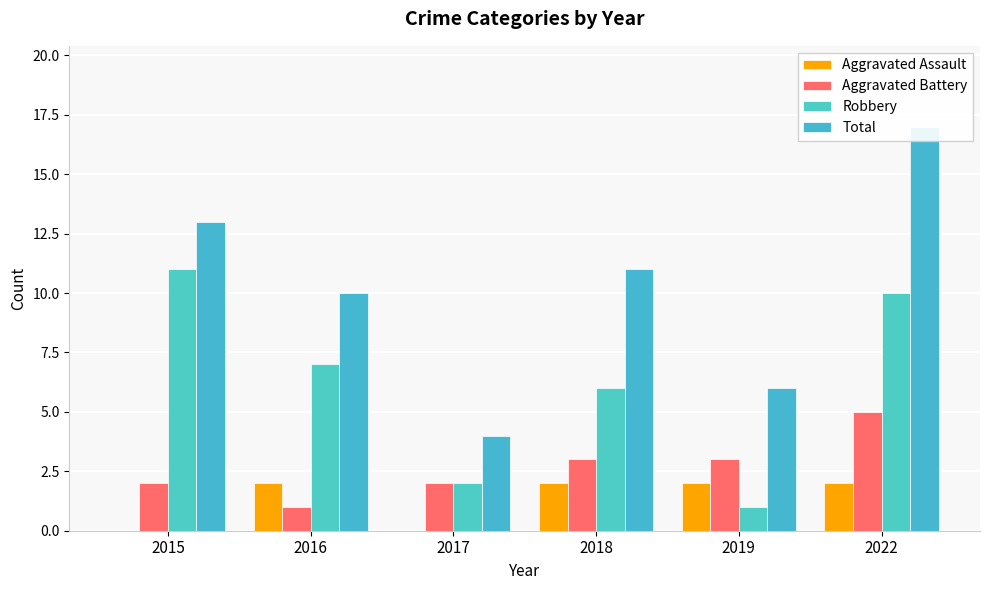

The Aggravated Battery series shows 1 at 2016. True or false?

True